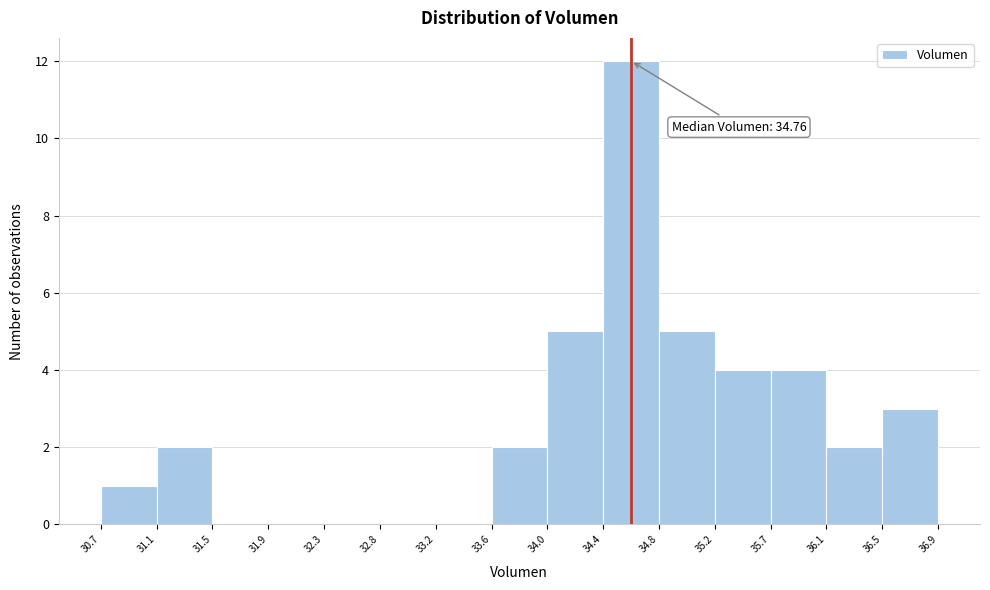

Which range on the x-axis has the tallest bar?

34.4 to 34.8